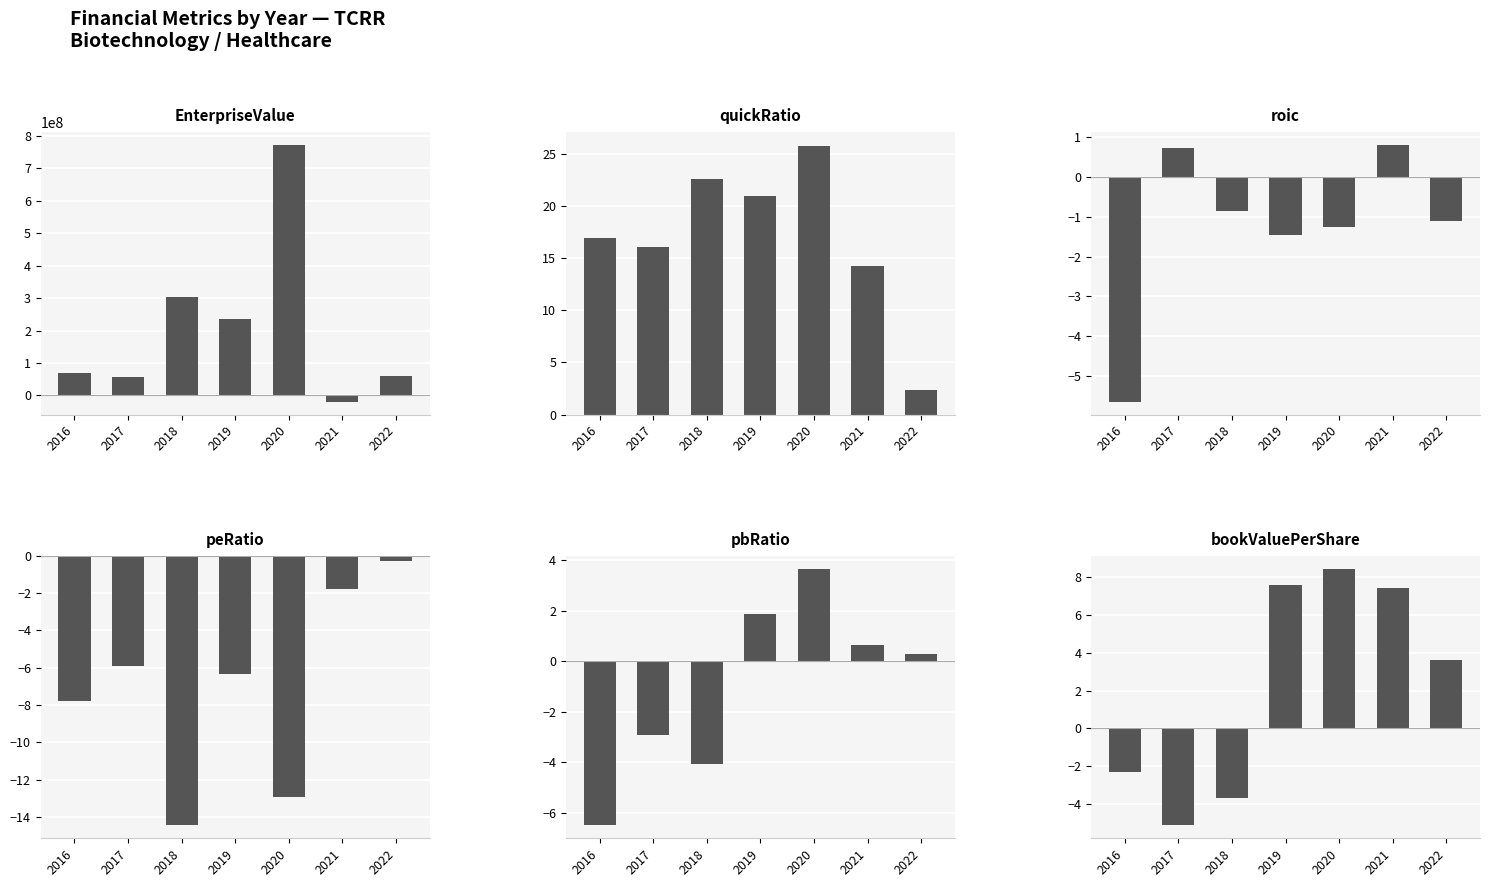

Is the value of pbRatio at 2016 greater than the value of EnterpriseValue at 2018?

No